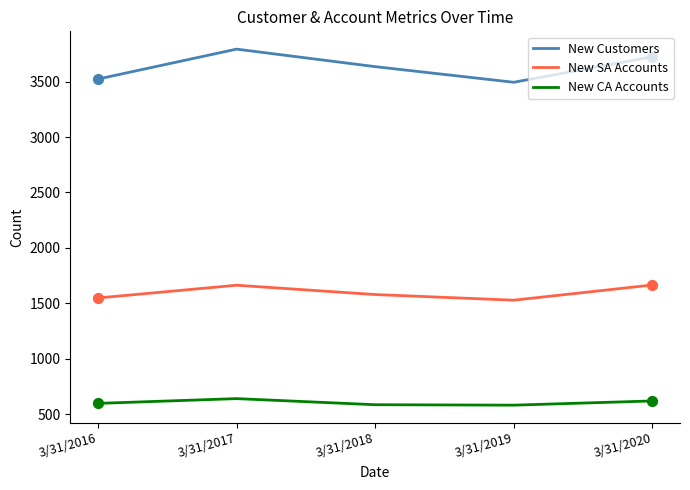

Which series has the largest range (max minus min)?

New Customers